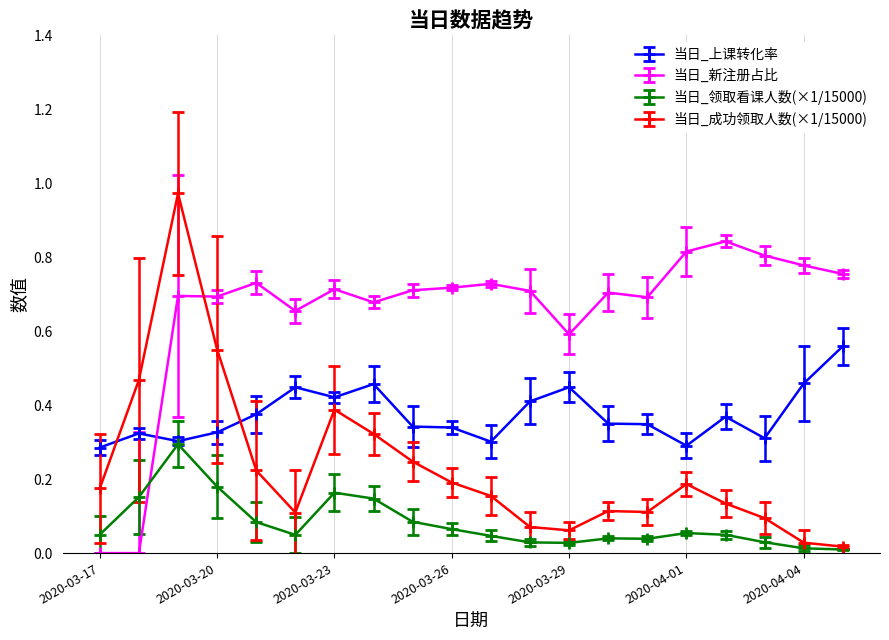

List the series in order of their overall mean, lowest first.

当日_领取看课人数(×1/15000), 当日_成功领取人数(×1/15000), 当日_上课转化率, 当日_新注册占比